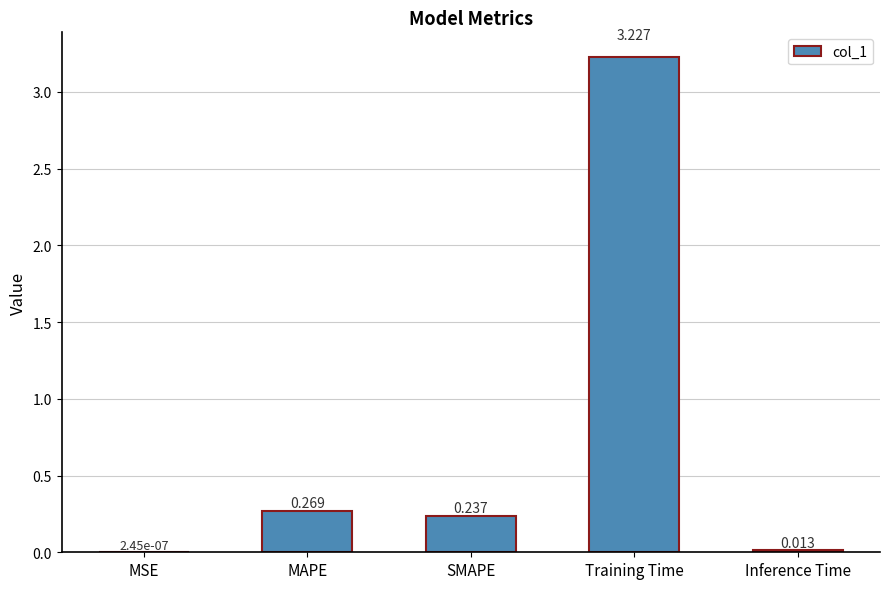

Is it true that the value at MAPE is 0.1?

False